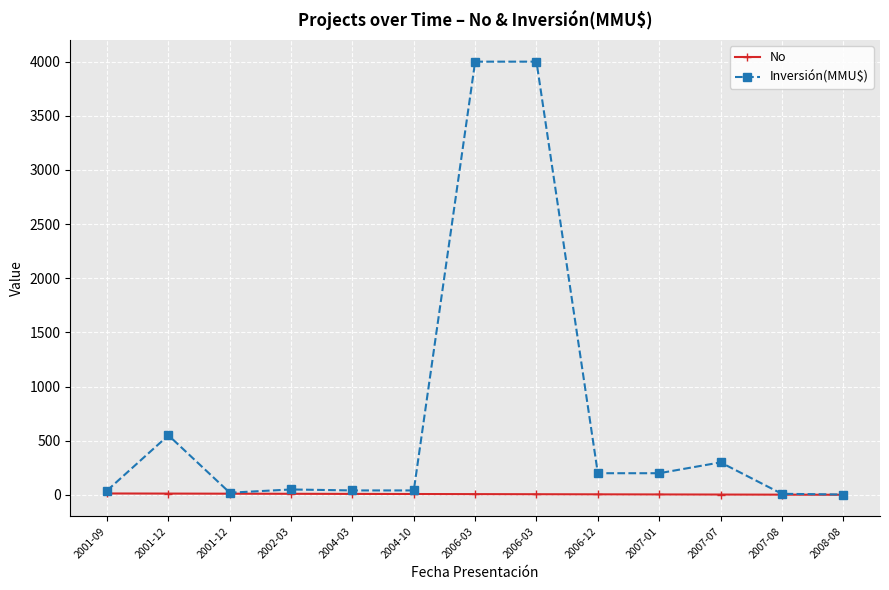

What are all the series names shown in the legend?

No, Inversión(MMU$)